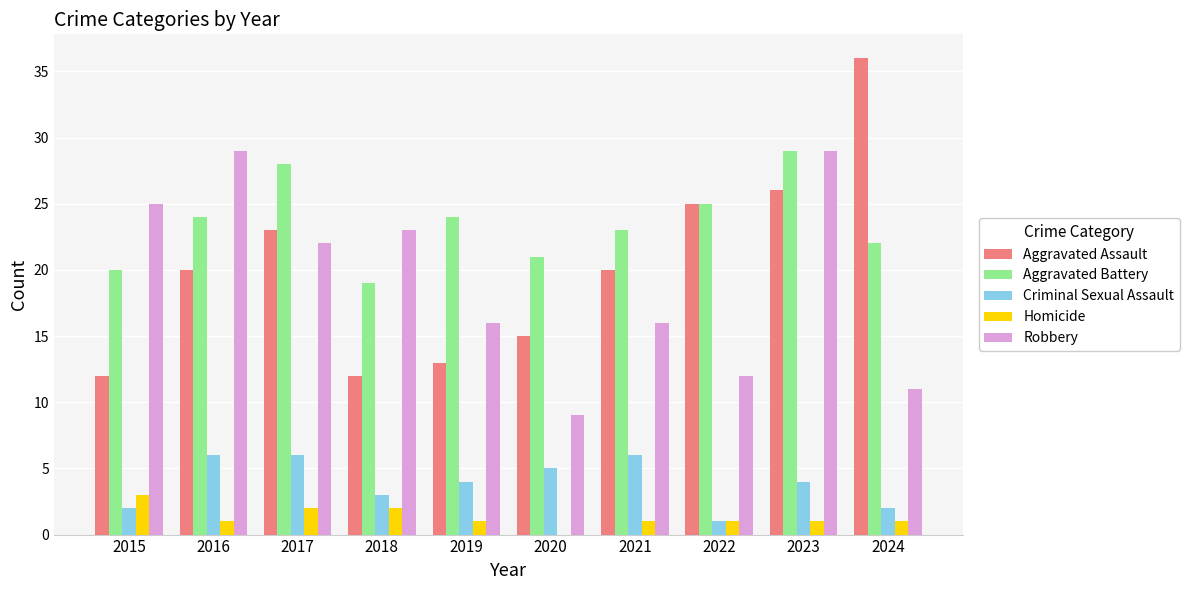

How many positive values does the Homicide series have?

9